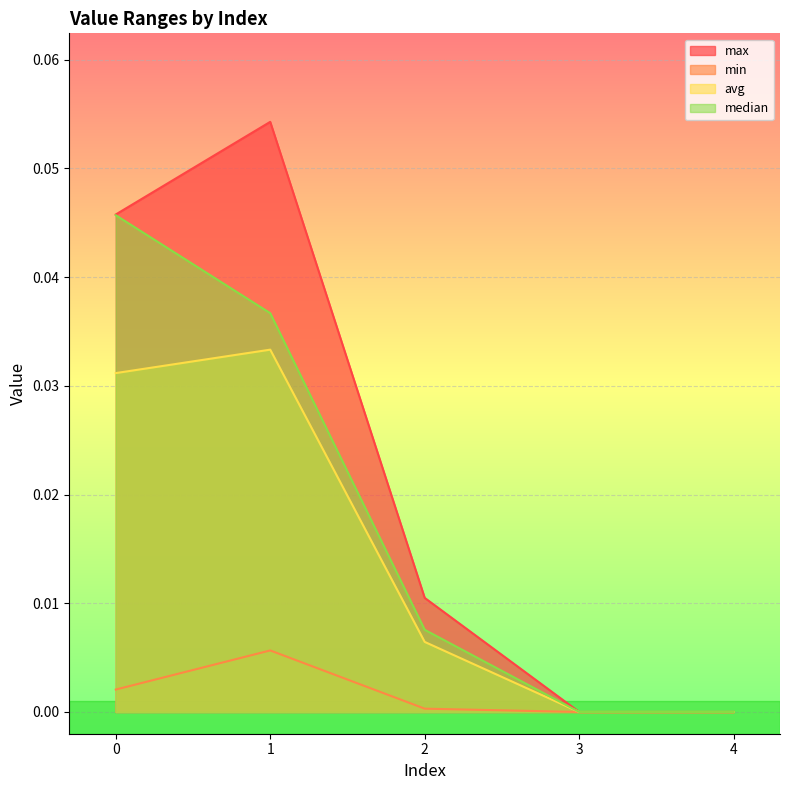

Is the value of max at 0 greater than the value of avg at 4?

Yes